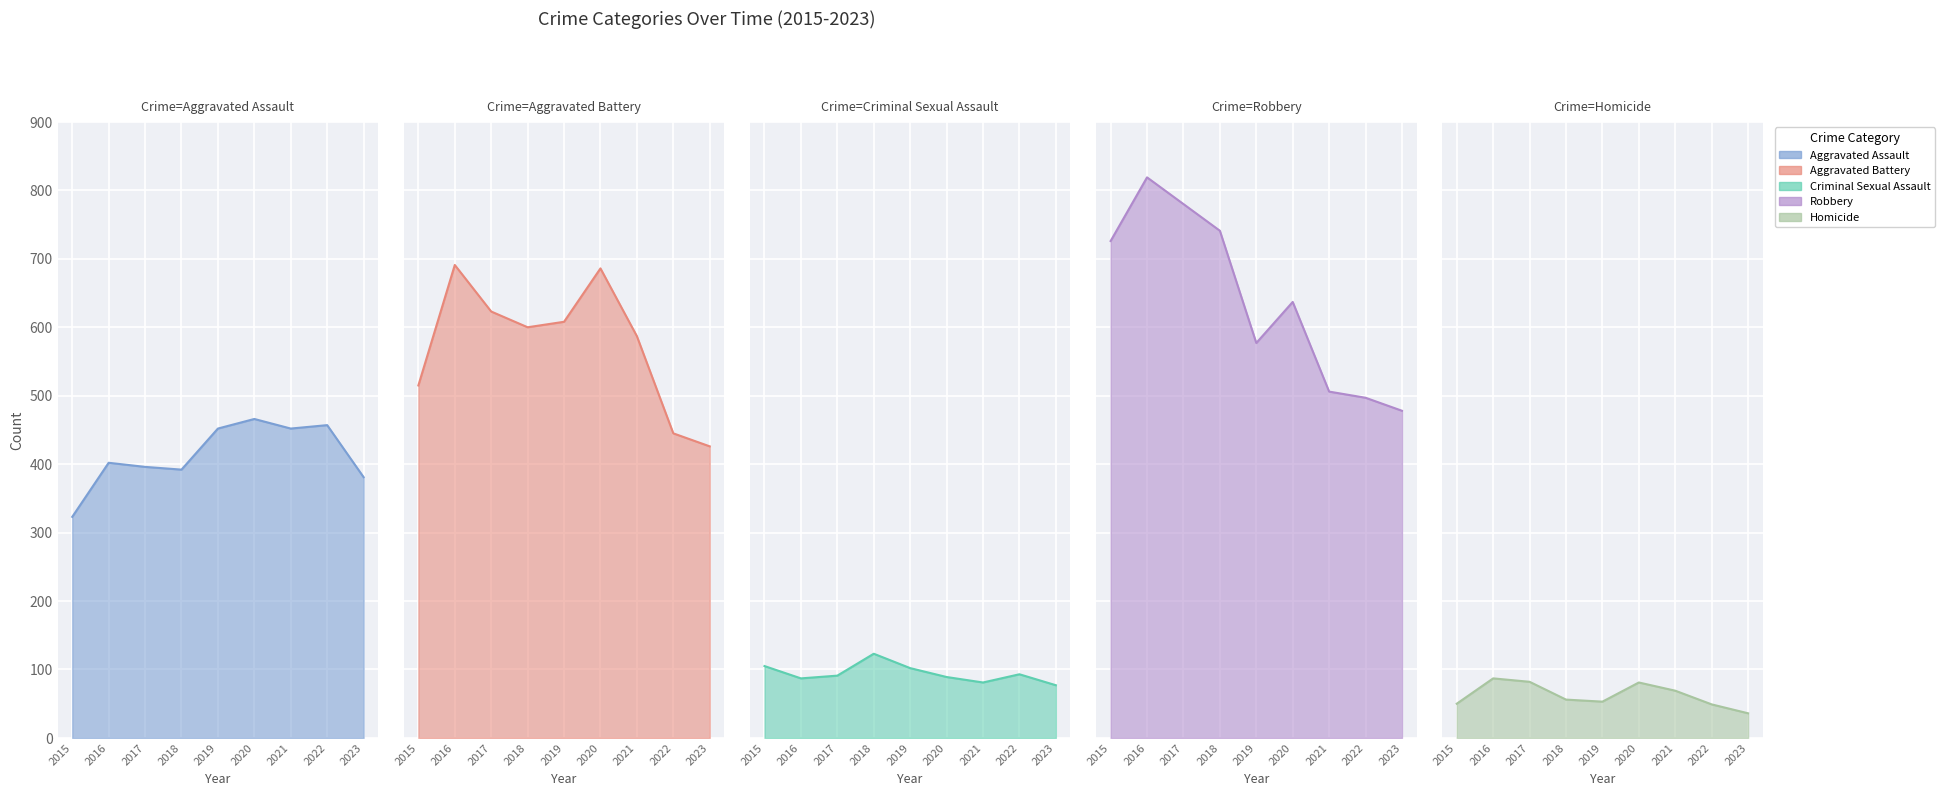

At which label does Robbery first exceed 637?

2015